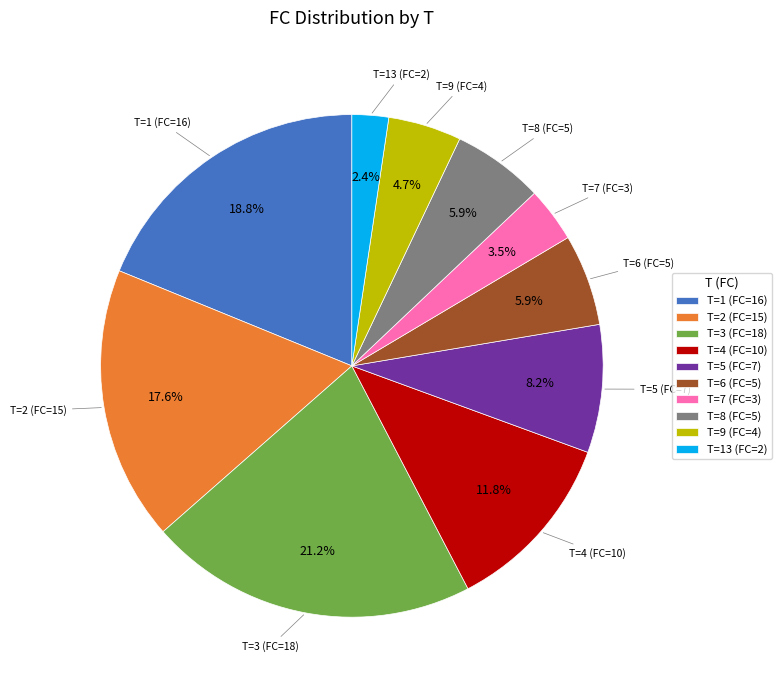

Combined, what portion of the pie is T=6 (FC=5) and T=3 (FC=18)?

27.1%